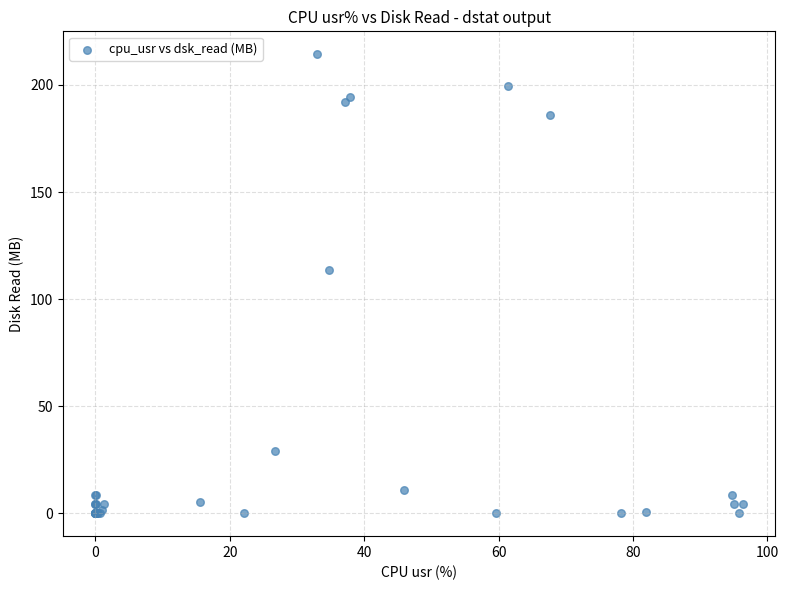

What Y value in the scatter plot is closest to 107?

113.5